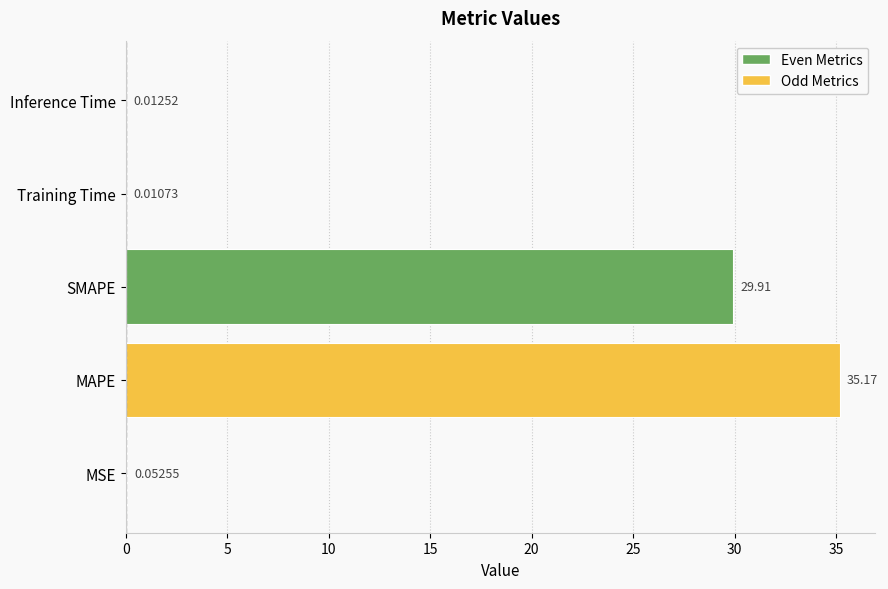

What is the sum of the values at MSE and SMAPE?

30.0